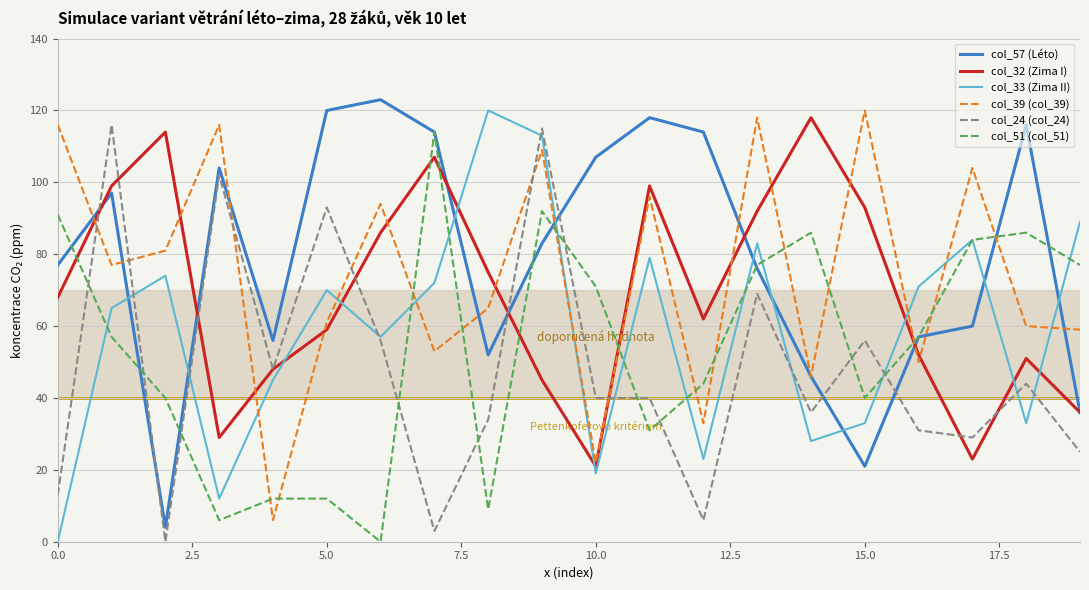

What is the difference between the maximum and minimum values in the col_57 (Léto) series?

119